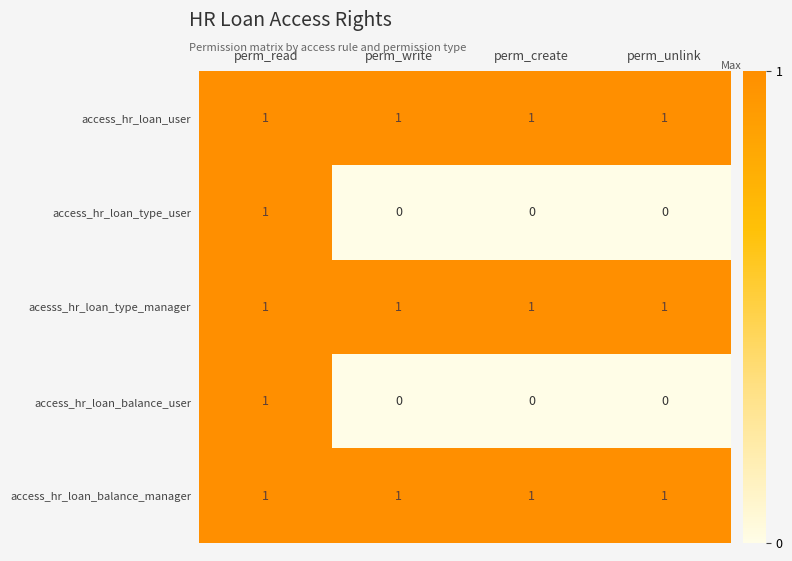

The value of acesss_hr_loan_type_manager at perm_create is 1. True or false?

True